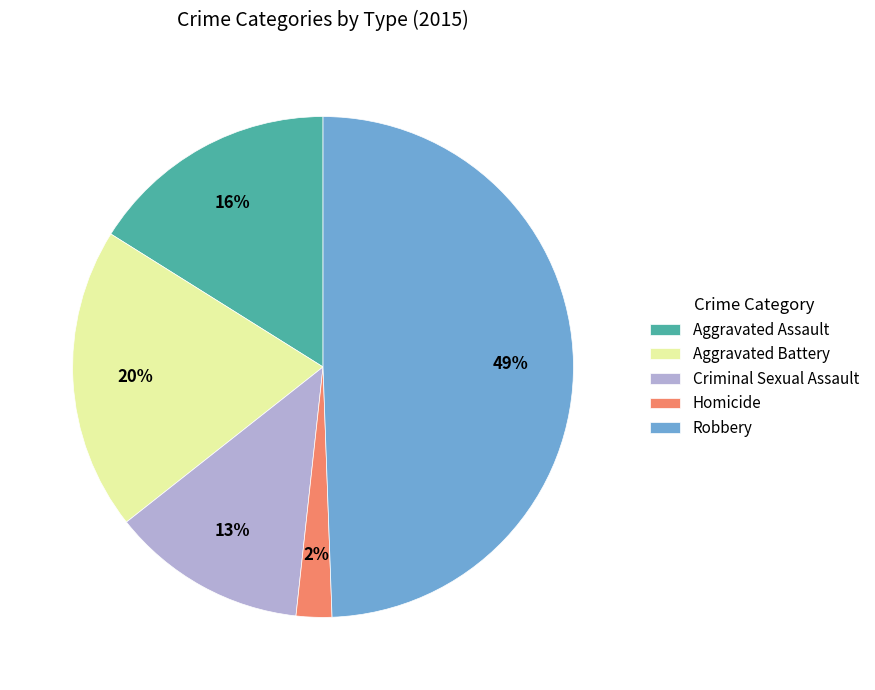

To the nearest percent, what portion does Aggravated Assault represent?

16%